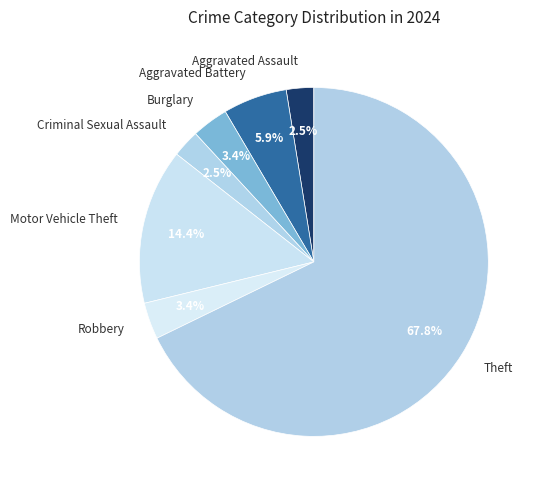

Which category accounts for the majority?

Theft